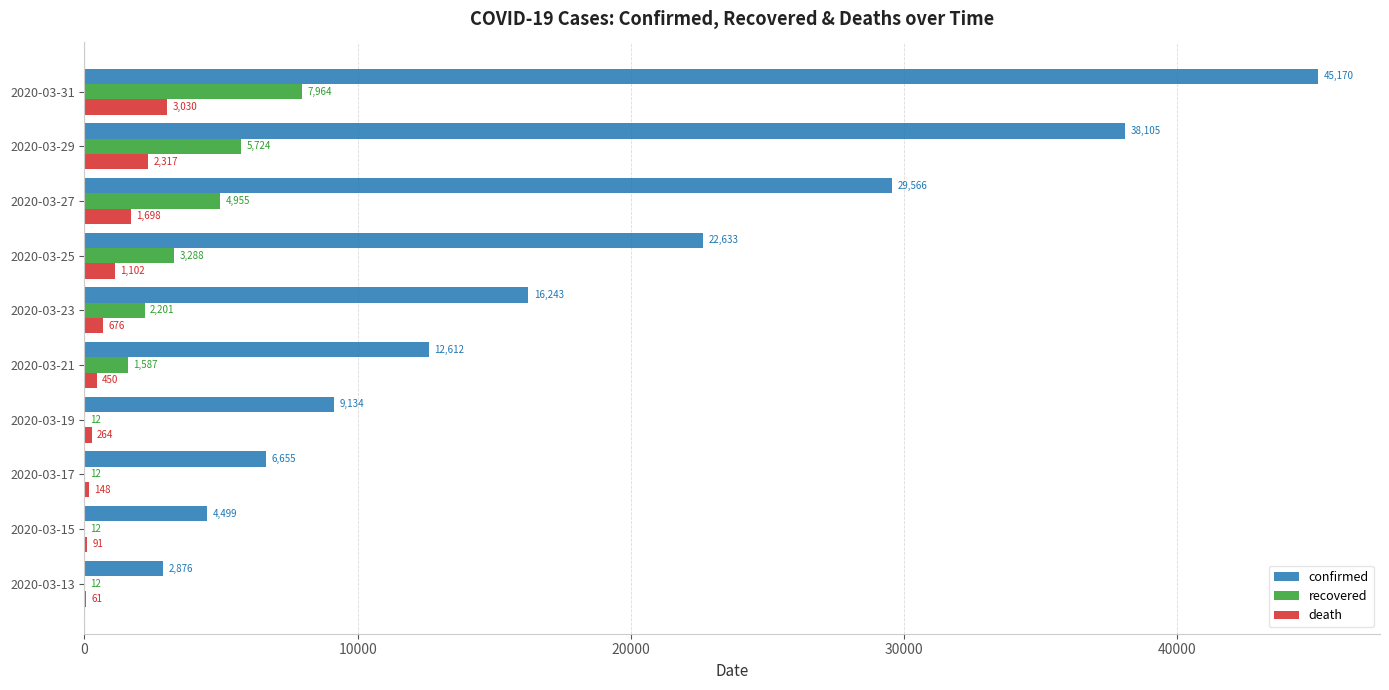

What is the total value across all series at 2020-03-19?

9410